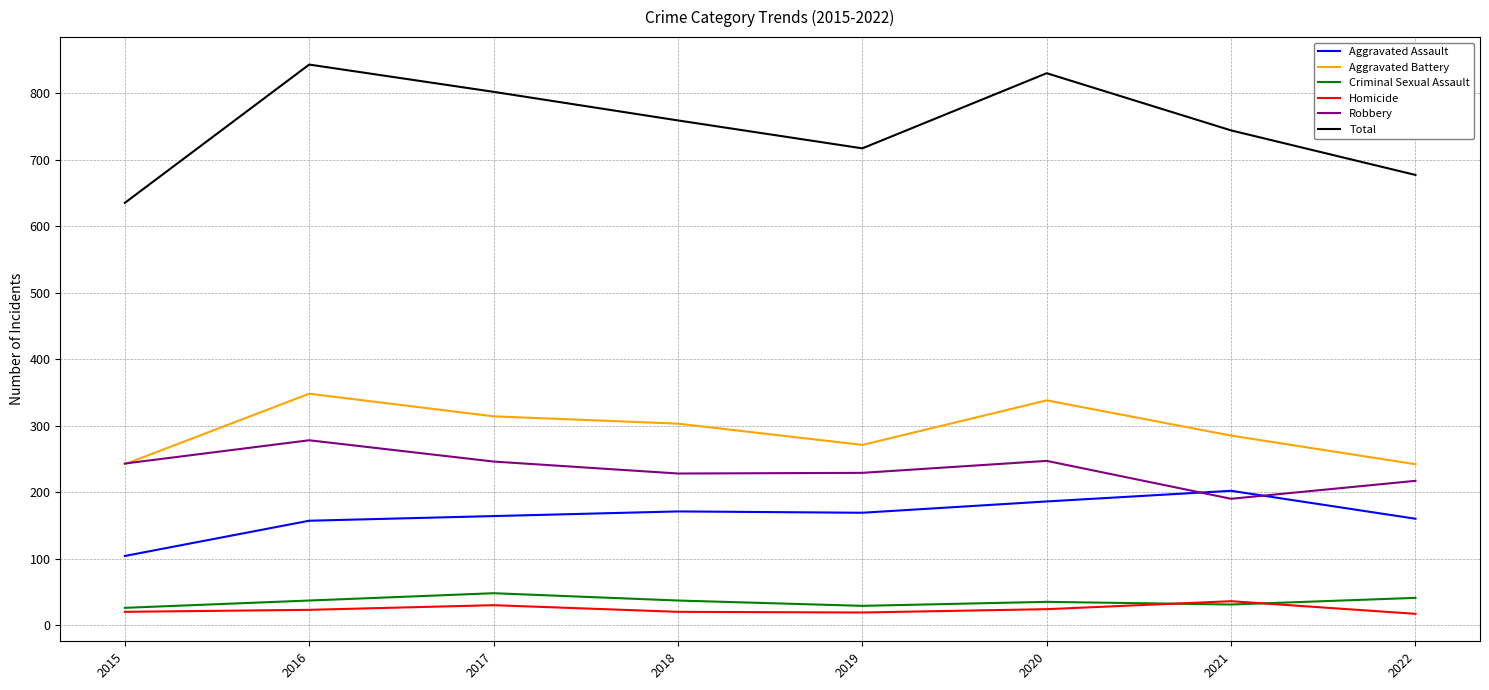

Which category has the highest value in the Aggravated Assault series?

2021